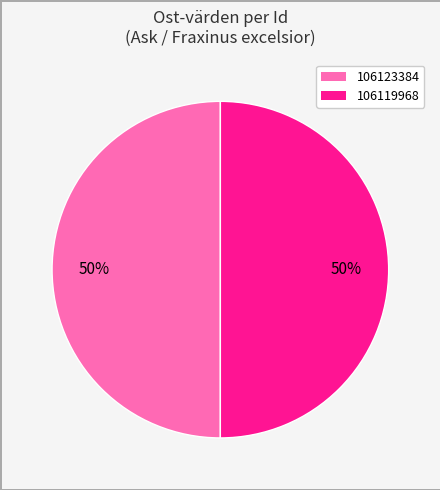

The 106123384 slice represents 64% of the pie. True or false?

False